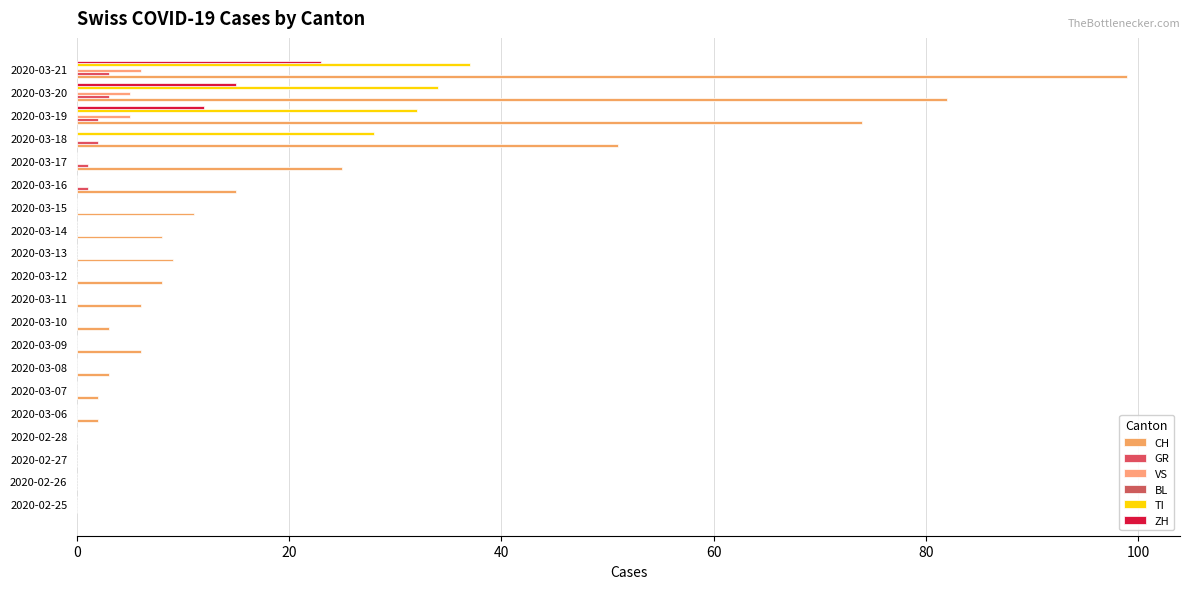

What is the spread (max minus min) of values at 14?

15.0